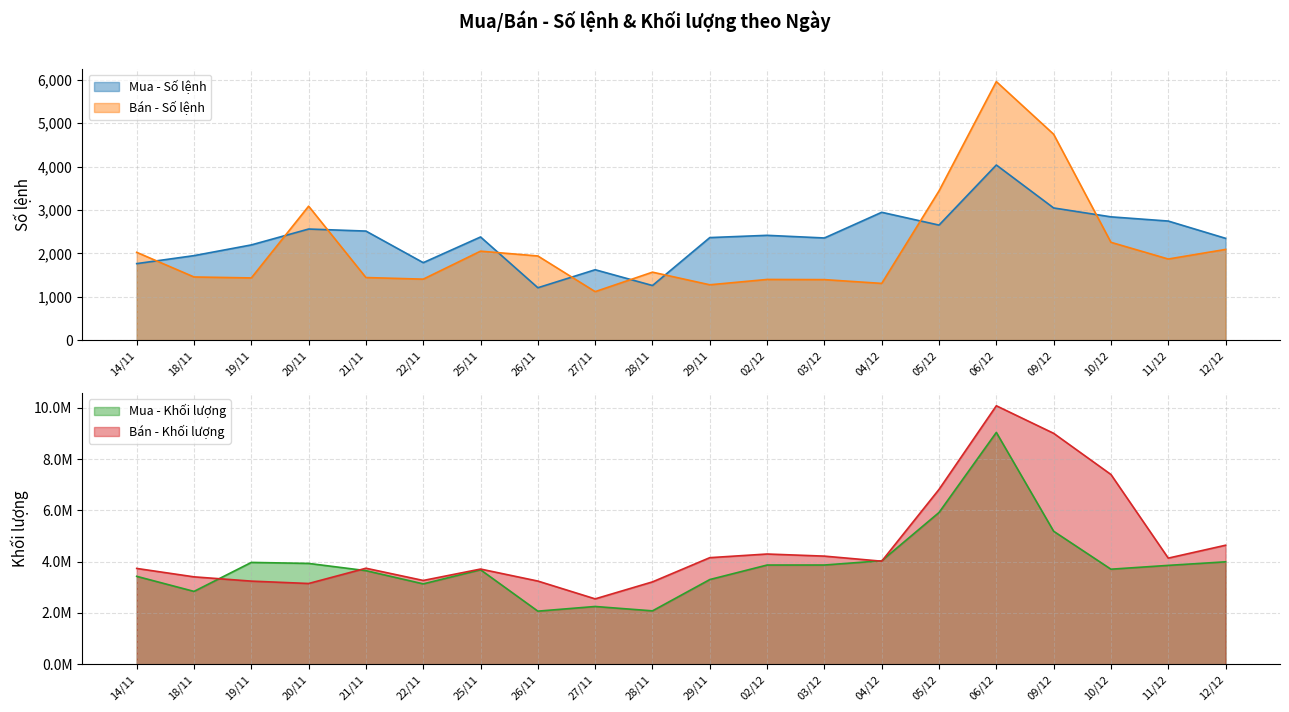

At which category is the sum across all series the highest?

06/12